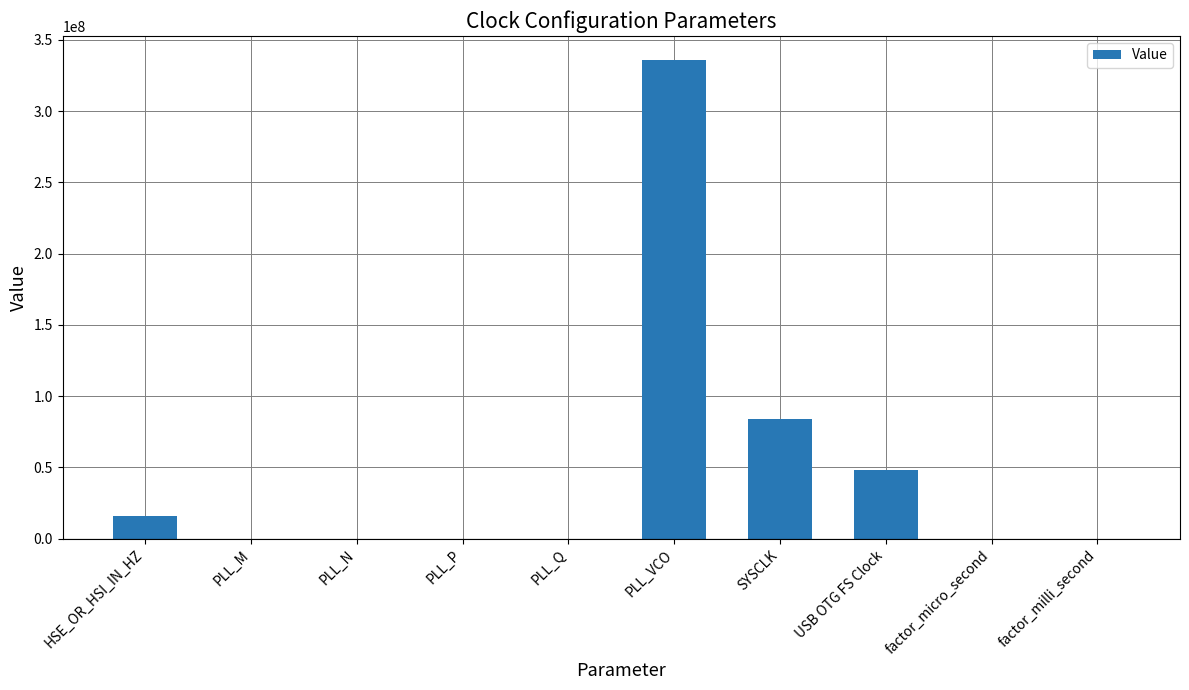

The chart shows a value of 5.2 at factor_micro_second. True or false?

True